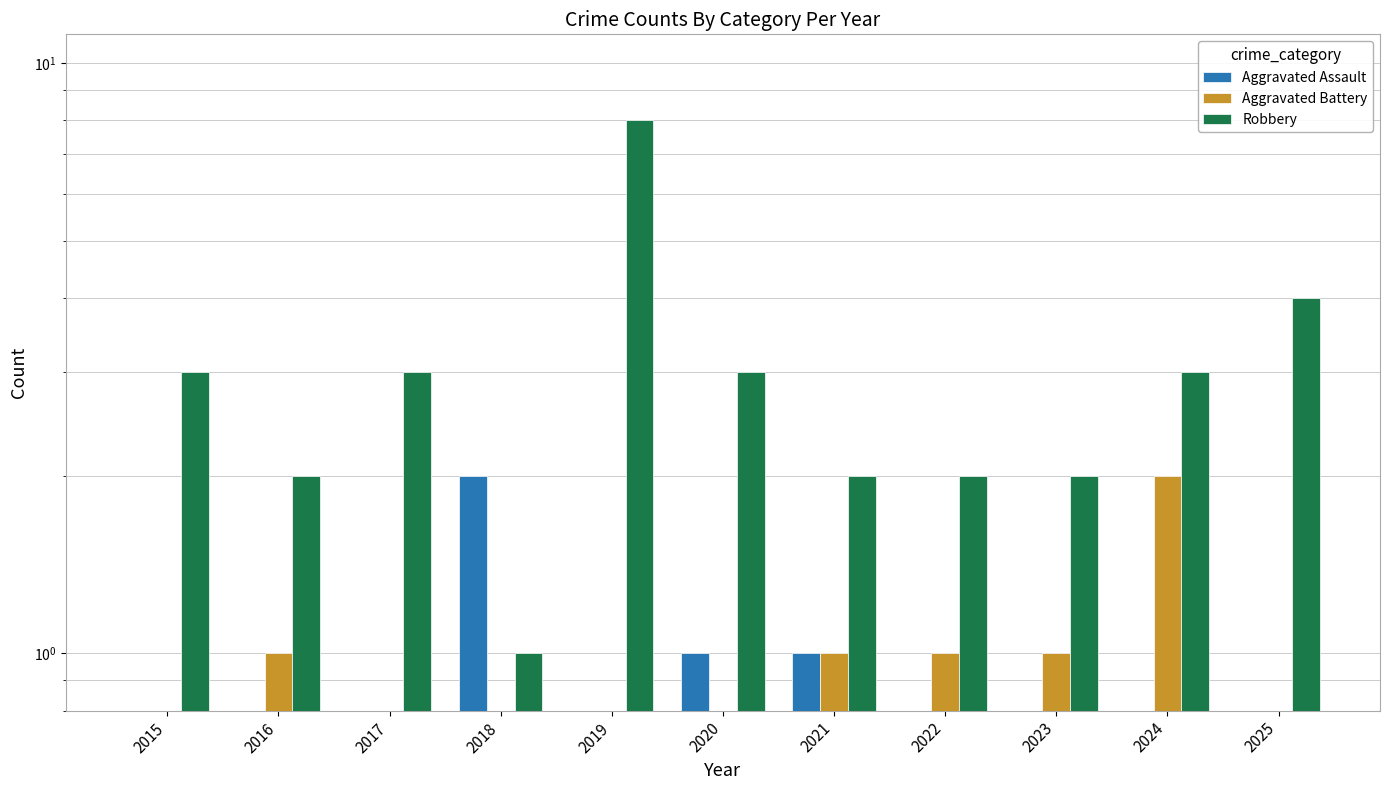

What is the value of the Aggravated Battery bar at the 2nd from the left?

1.0